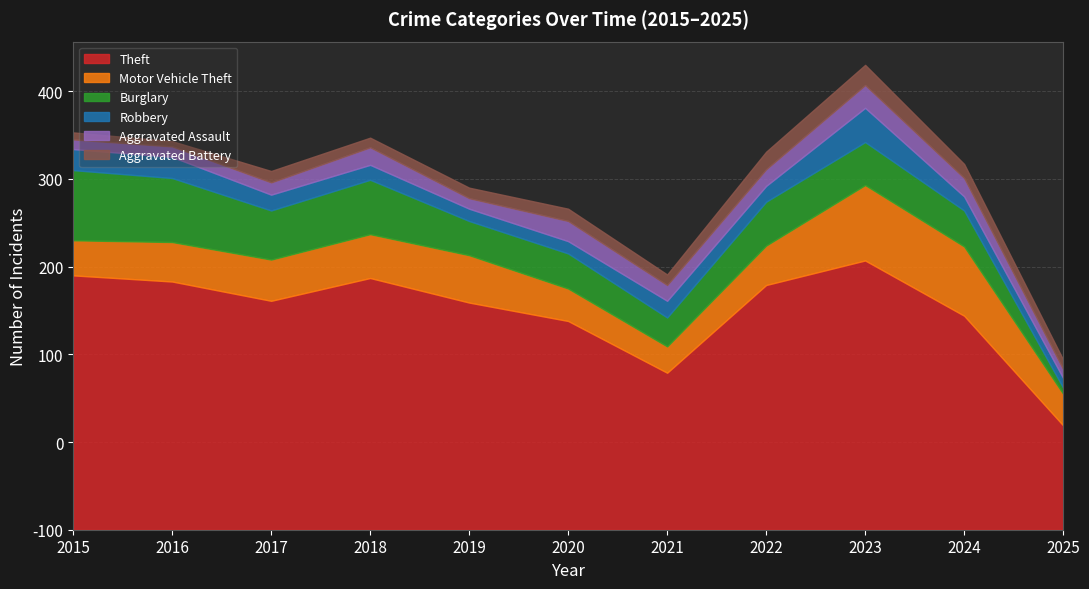

List the series in order of their peak value, highest first.

Theft, Motor Vehicle Theft, Burglary, Robbery, Aggravated Assault, Aggravated Battery